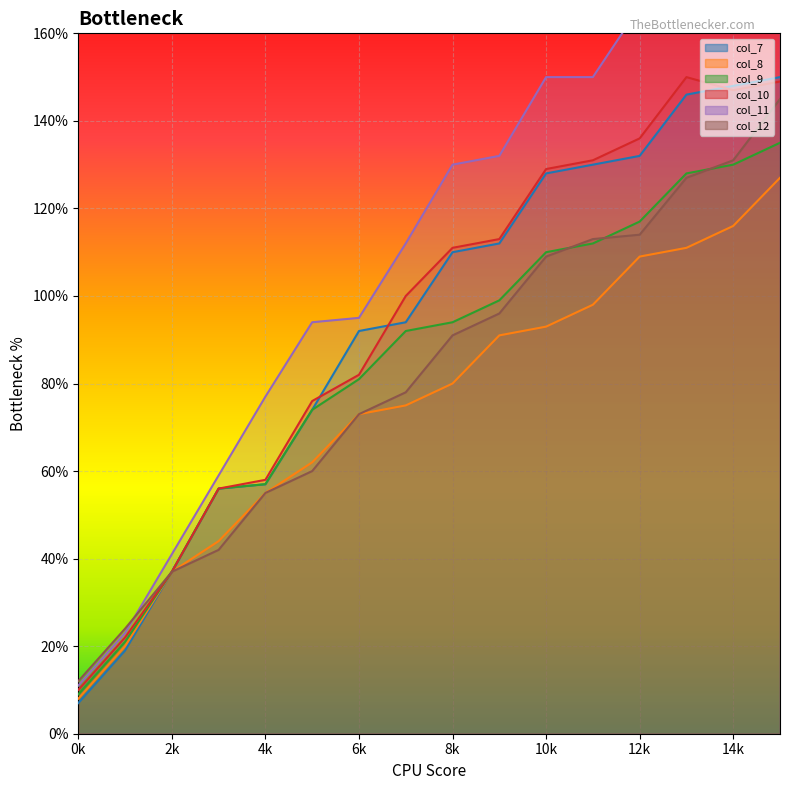

Which series ends up on top after the final intersection of col_10 and col_7?

col_7